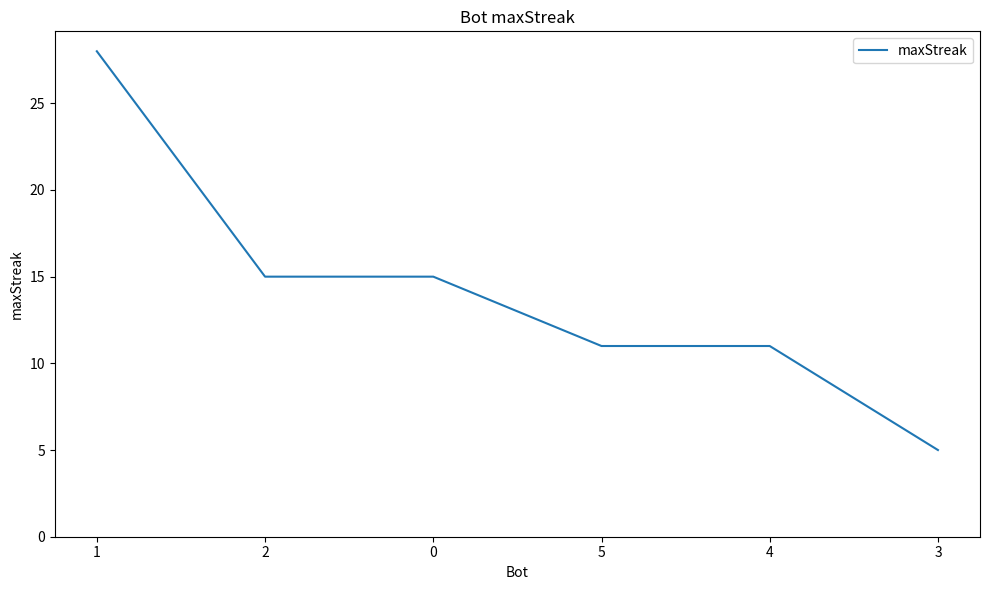

What is the sum of the values at 2 and 4?

26